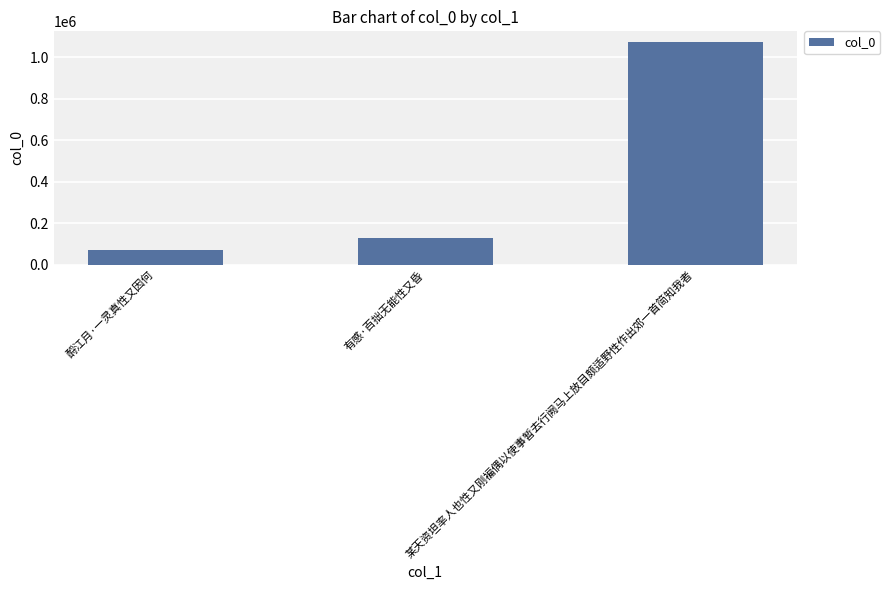

What is the label of the 2nd bar from the right?

有感·百拙无能性又昏